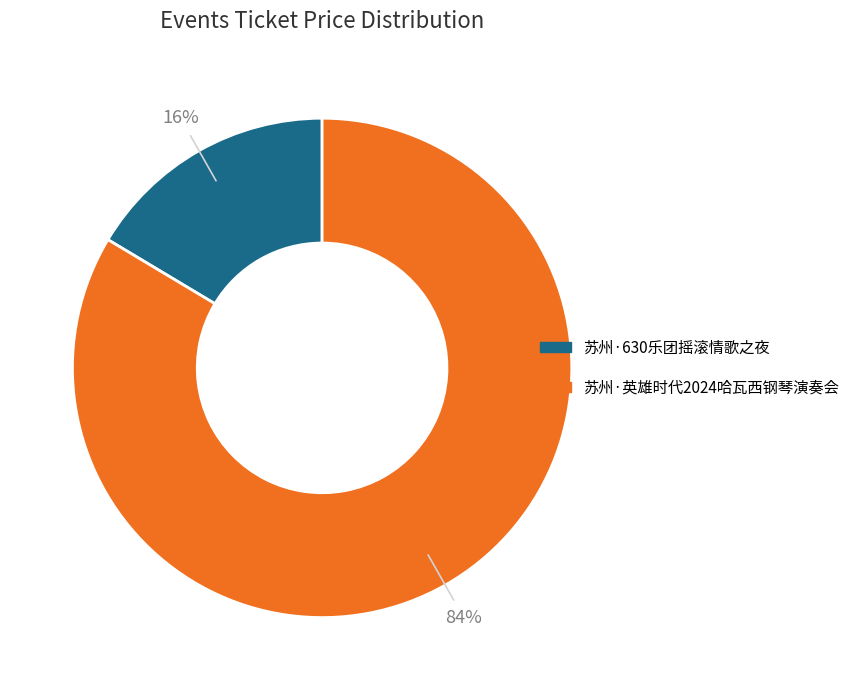

To the nearest percent, what is the average slice percentage?

50%